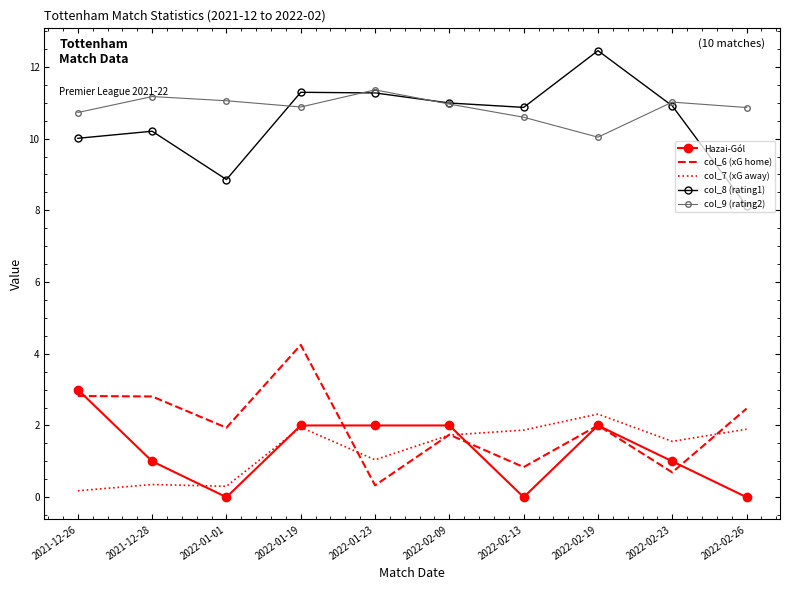

Rank the series by their maximum value, from lowest to highest.

col_7 (xG away), Hazai-Gól, col_6 (xG home), col_9 (rating2), col_8 (rating1)